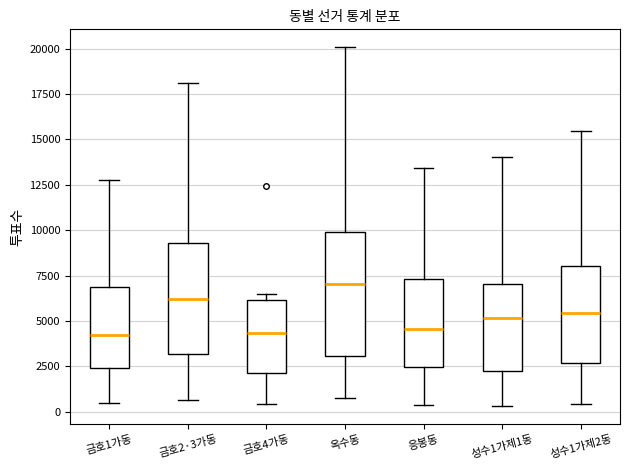

Reading left to right, read every box against the y-axis: the position of its median line, the range the box covers, and the ends of its whiskers. The values are not printed on the chart, so give them approximately, as read against the axis.

금호1가동: median 4000, box 2500 to 7000, whiskers 500 to 13000
금호2·3가동: median 6000, box 3000 to 9500, whiskers 500 to 18000
금호4가동: median 4500, box 2000 to 6000, whiskers 500 to 6500
옥수동: median 7000, box 3000 to 10000, whiskers 500 to 20000
응봉동: median 4500, box 2500 to 7500, whiskers 500 to 13500
성수1가제1동: median 5000, box 2000 to 7000, whiskers 500 to 14000
성수1가제2동: median 5500, box 2500 to 8000, whiskers 500 to 15500